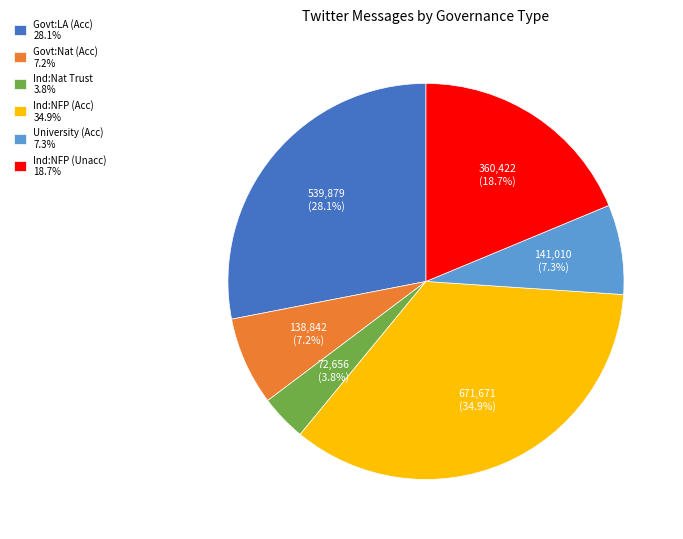

To the nearest percent, what is the average slice percentage?

17%